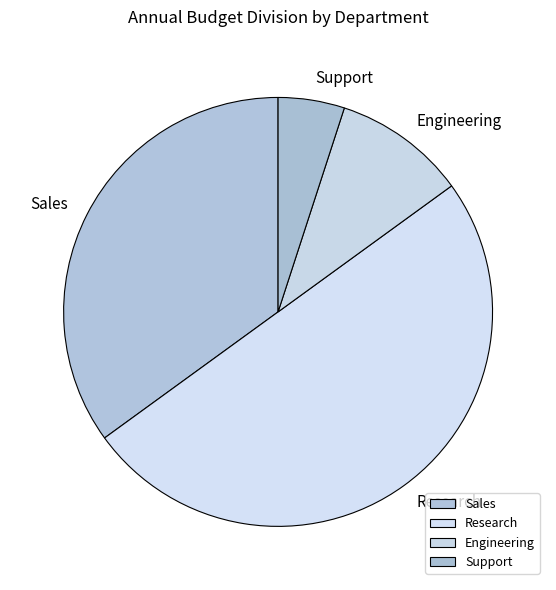

Count the number of slices in the pie.

4